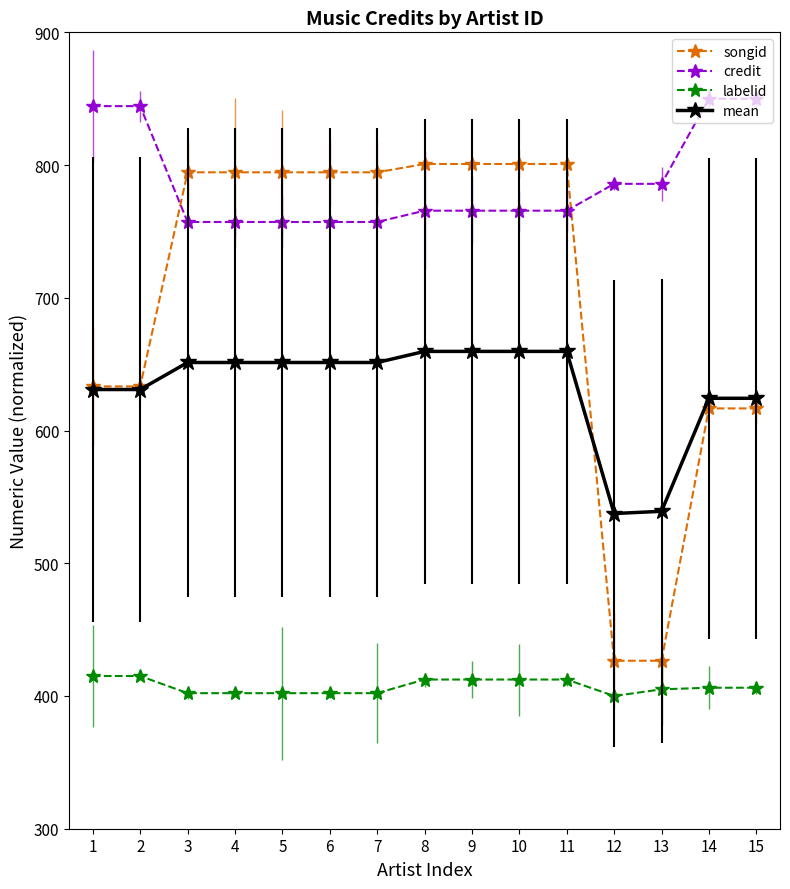

Which has a higher value, 13 or 3?

3